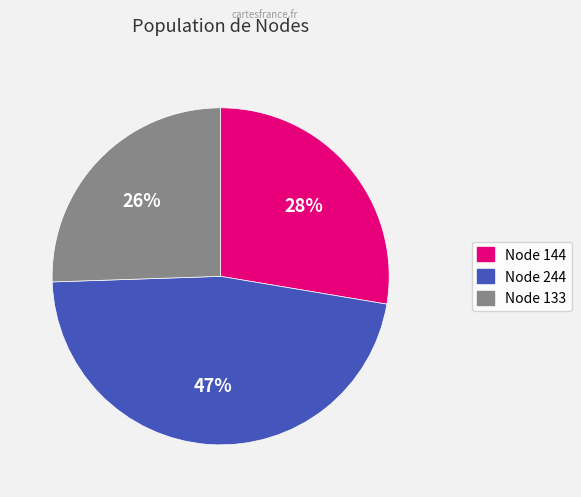

How many slices are in this pie chart?

3